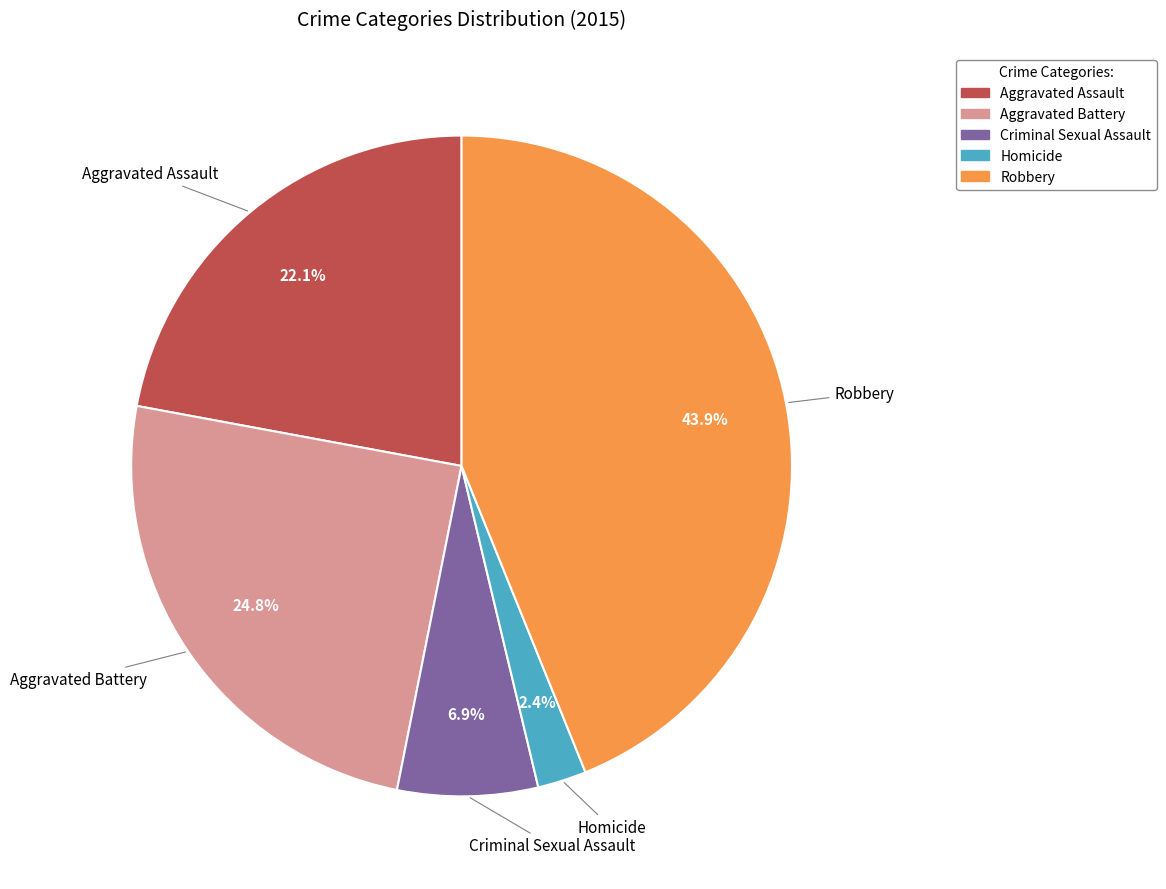

Combined, what portion of the pie is Aggravated Assault and Criminal Sexual Assault?

29.0%